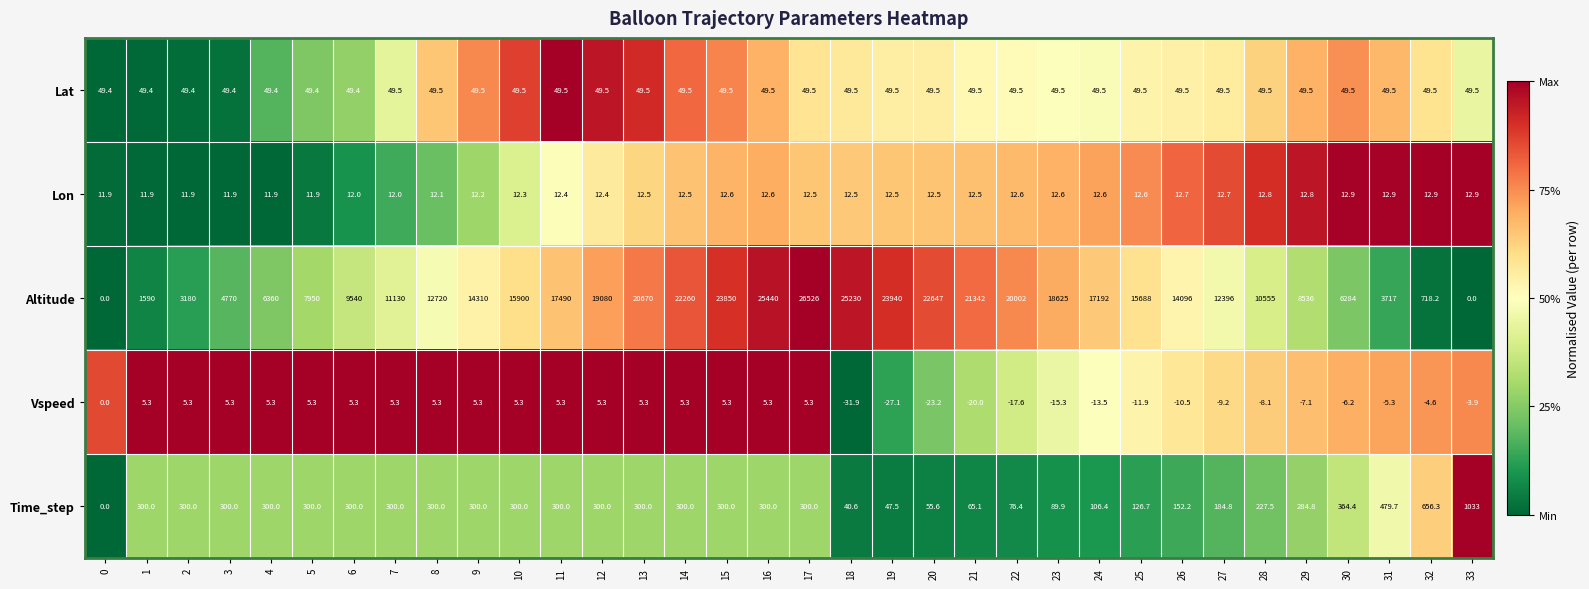

What is the average value of the Altitude series?

13639.2